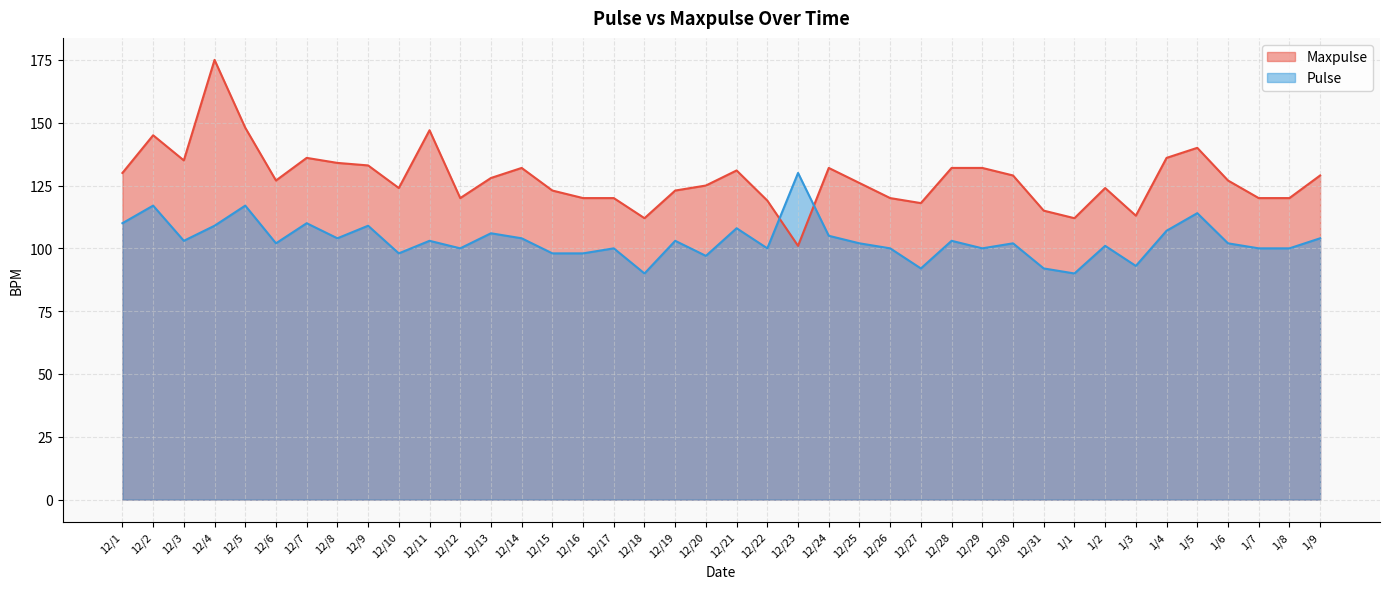

At which label is Pulse closest to 110?

12/1